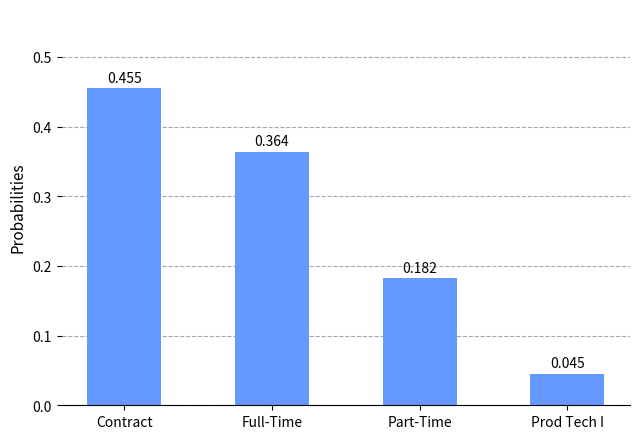

List the labels in order of value, smallest first.

Prod Tech I, Part-Time, Full-Time, Contract